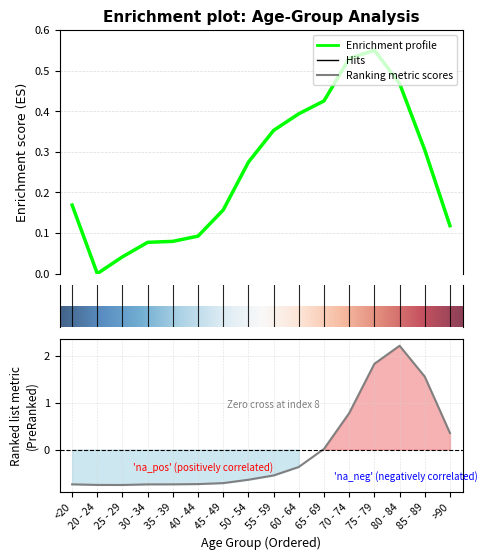

Is the value of Deaths (col_2) at 55 - 59 greater than the value of Population (col_1) at 75 - 79?

No